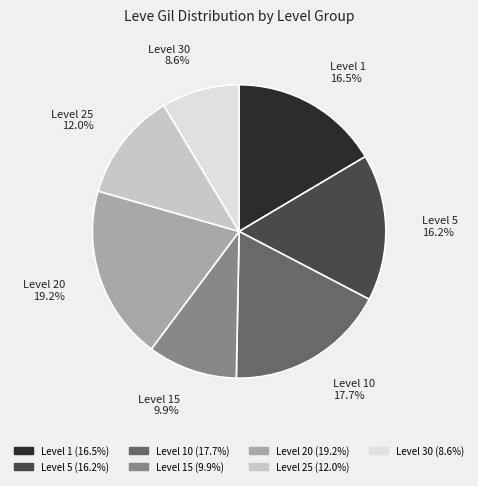

Is there any slice that represents more than half of the pie?

No